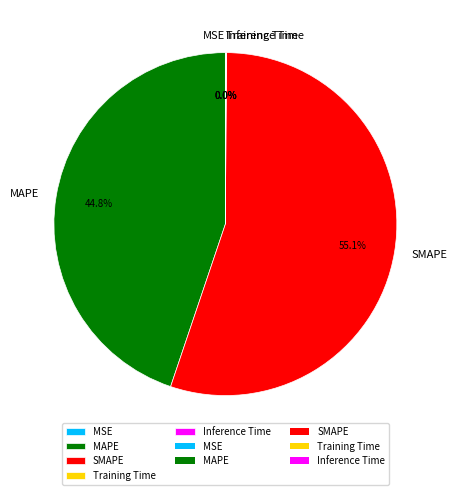

Is there a majority slice in this chart?

Yes